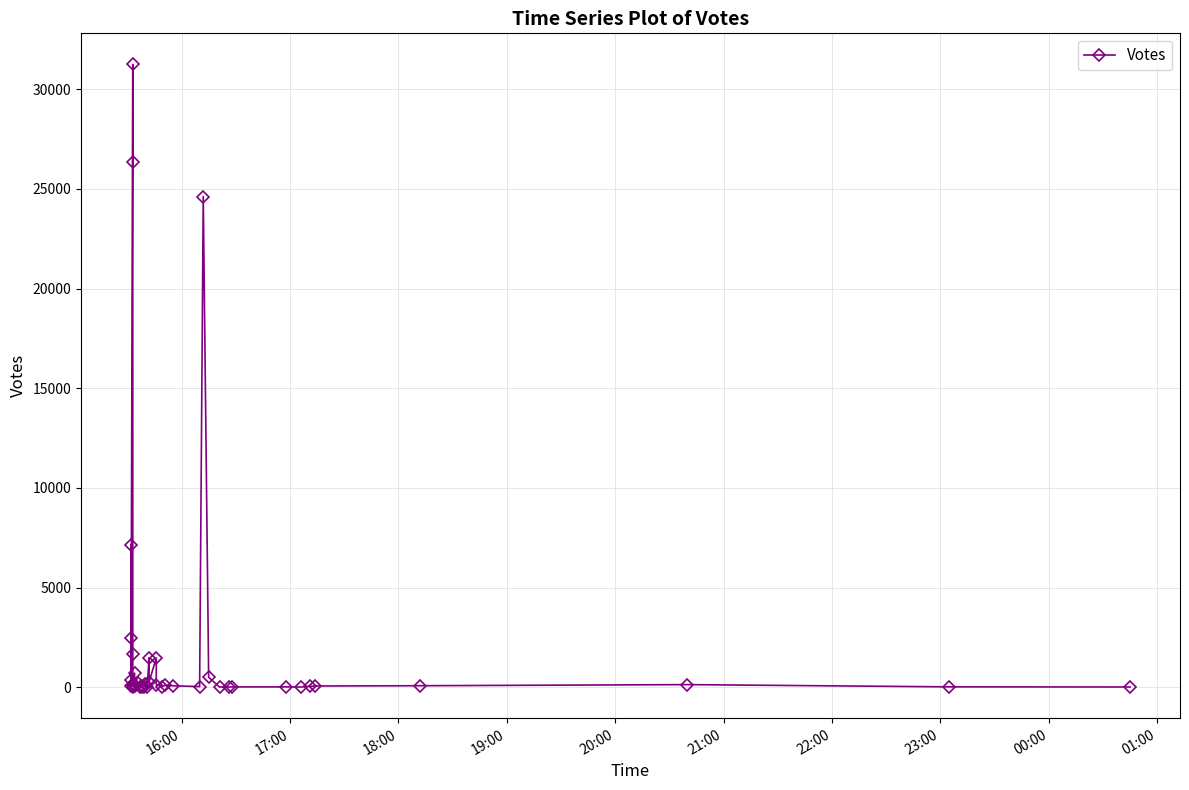

What is the value of the 22nd point from the left?

1467